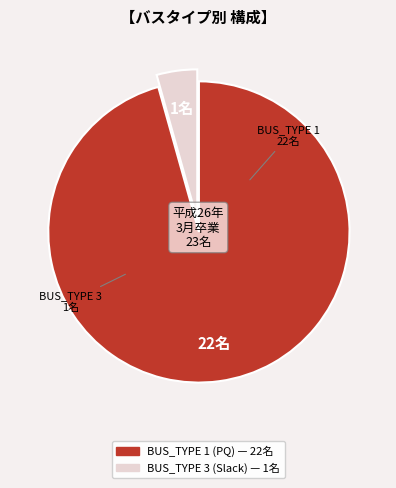

Is there a majority slice in this chart?

Yes